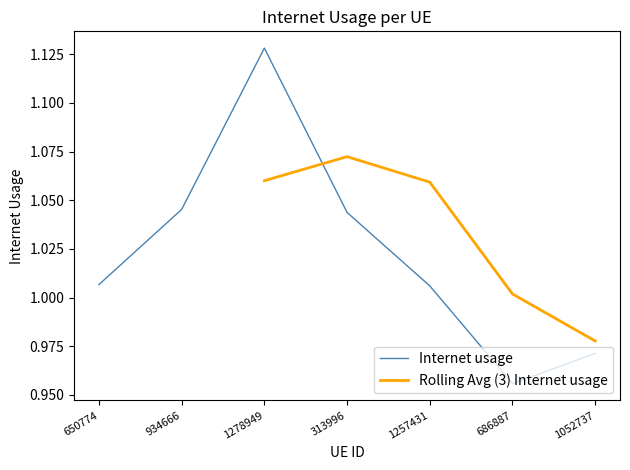

Which has a higher value, 650774 or 1052737?

650774